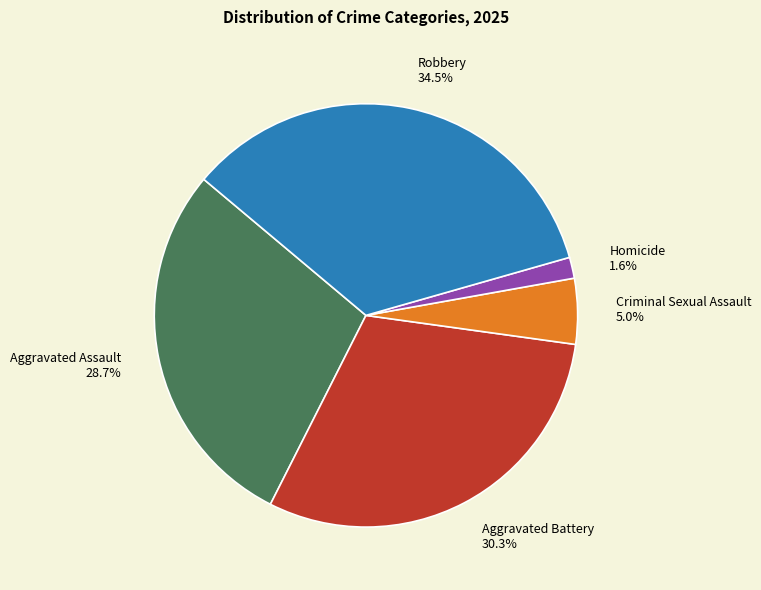

Does Aggravated Assault represent more than half of the total?

No